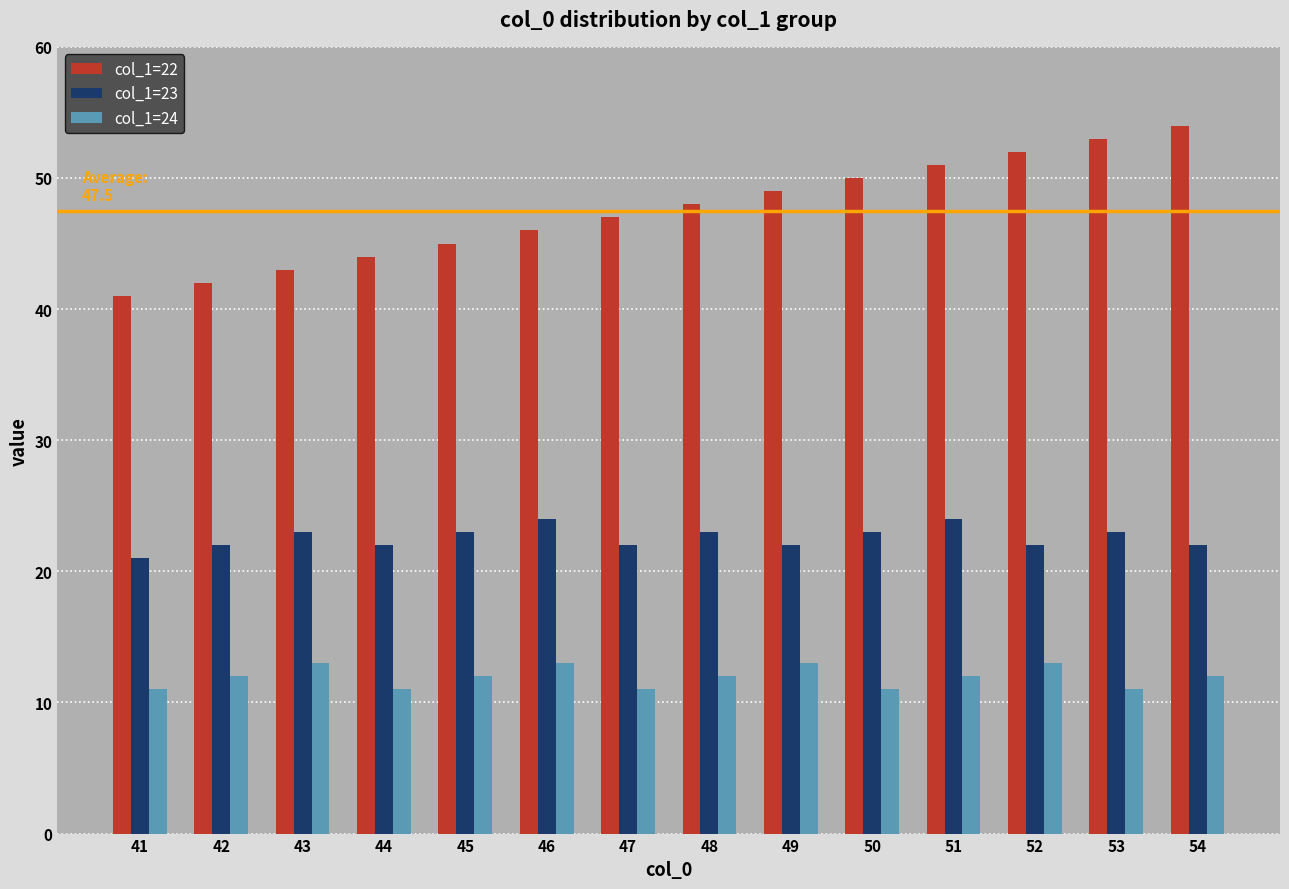

What is the value of the col_1=23 bar at the 6th from the left?

24